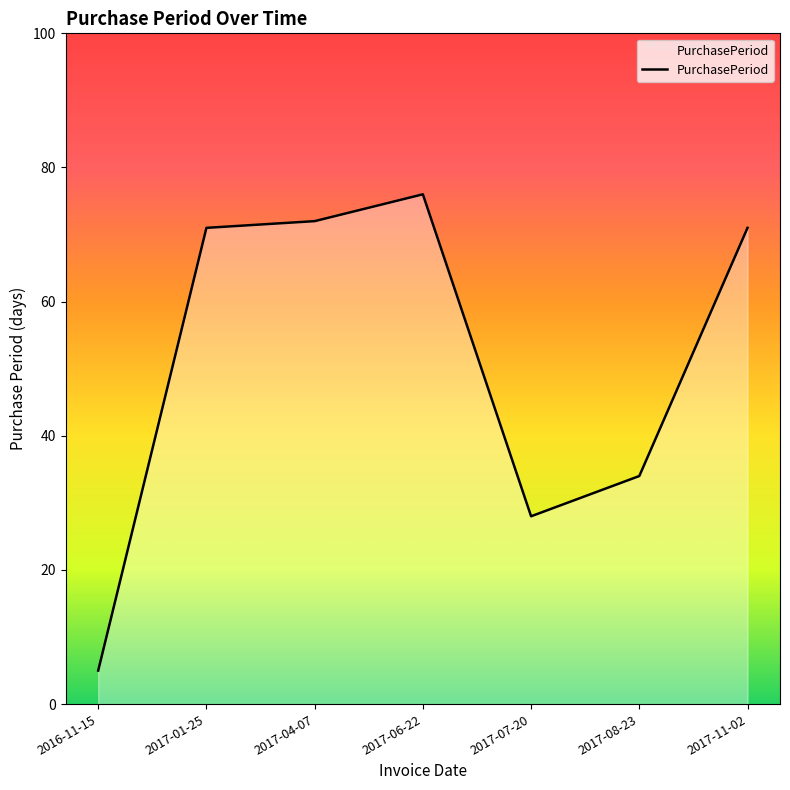

Which category has the highest value across all series?

2017-06-22